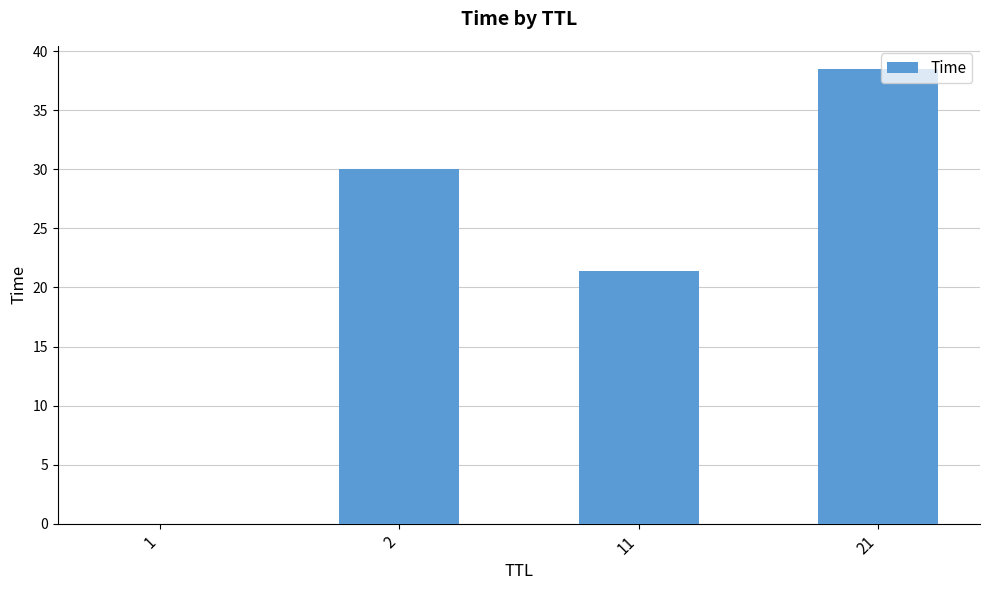

What is the sum of all values?

89.9